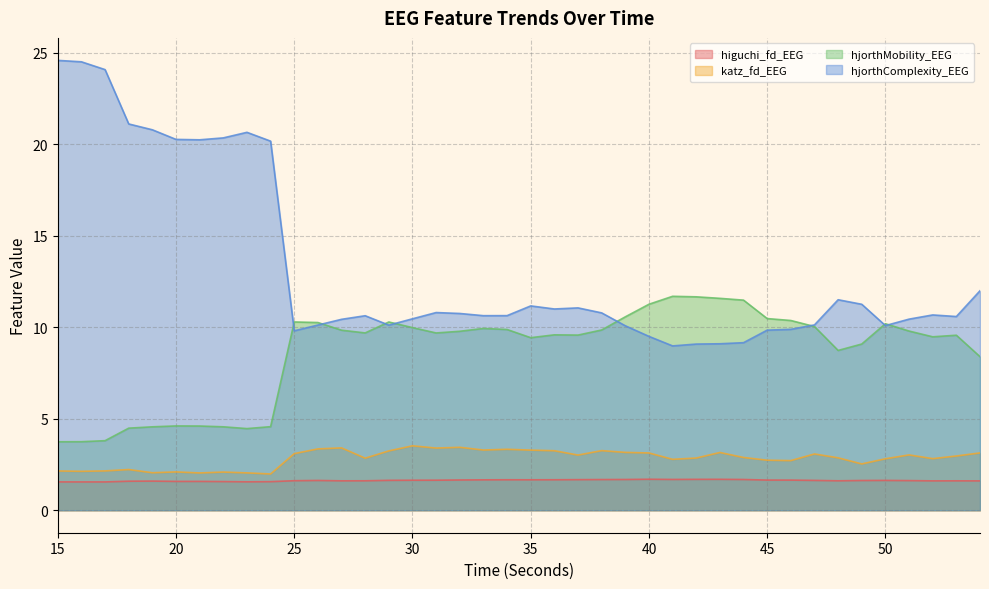

What is the value of the hjorthMobility_EEG point at the 19th from the left?

9.9